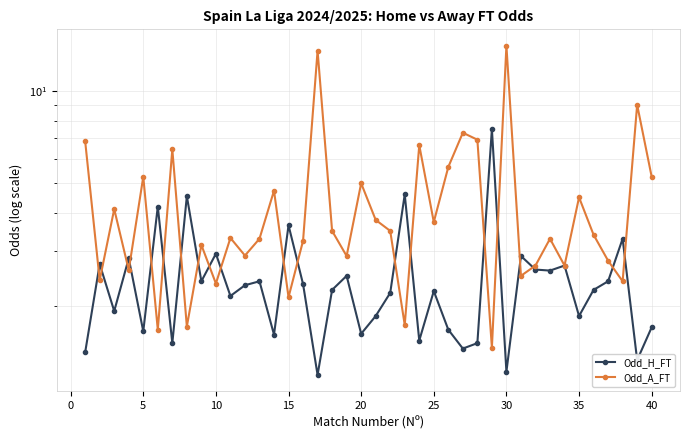

At which label does Odd_A_FT reach its peak?

29